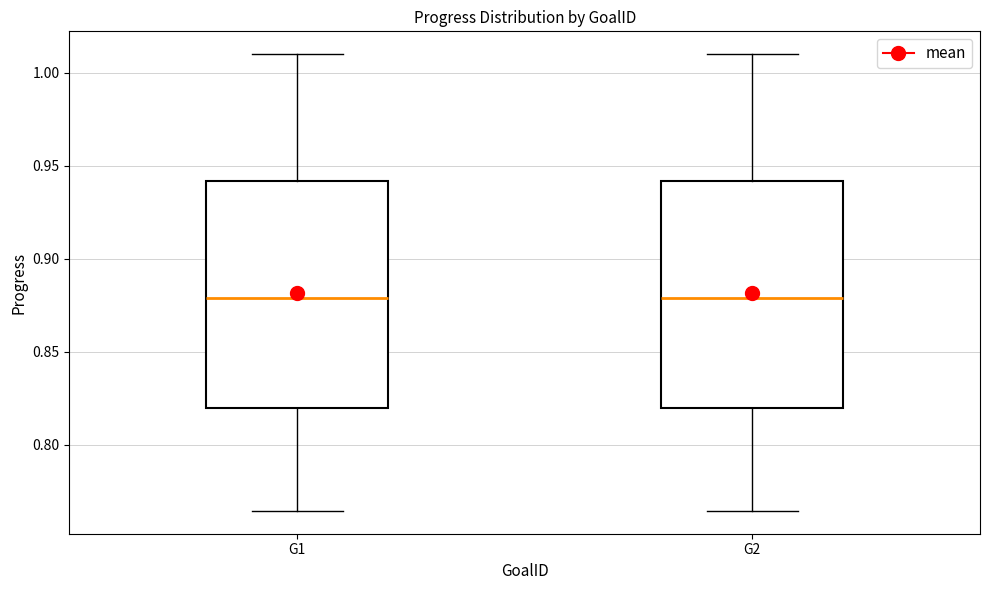

Reading left to right, read every box against the y-axis: the position of its median line, the range the box covers, and the ends of its whiskers. The values are not printed on the chart, so give them approximately, as read against the axis.

G1: median 0.880, box 0.820 to 0.940, whiskers 0.765 to 1.010
G2: median 0.880, box 0.820 to 0.940, whiskers 0.765 to 1.010